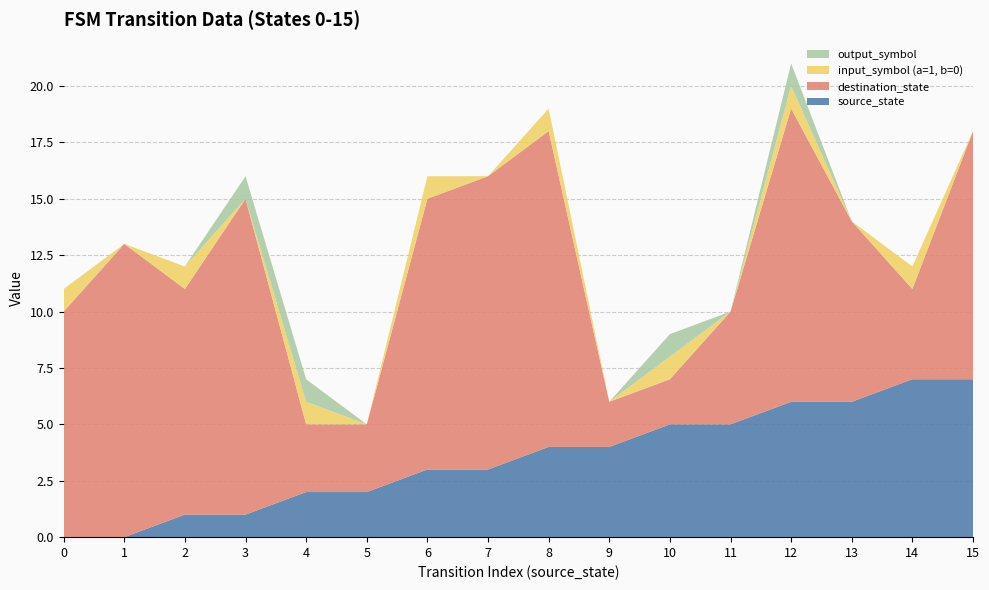

Reading right to left, extract all data points from this chart.

source_state: 7	7	6	6	5	5	4	4	3	3	2	2	1	1	0	0
destination_state: 11	4	8	13	5	2	2	14	13	12	3	3	14	10	13	10
input_symbol (a=1, b=0): 0	1	0	1	0	1	0	1	0	1	0	1	0	1	0	1
output_symbol: 0	0	0	1	0	1	0	0	0	0	0	1	1	0	0	0